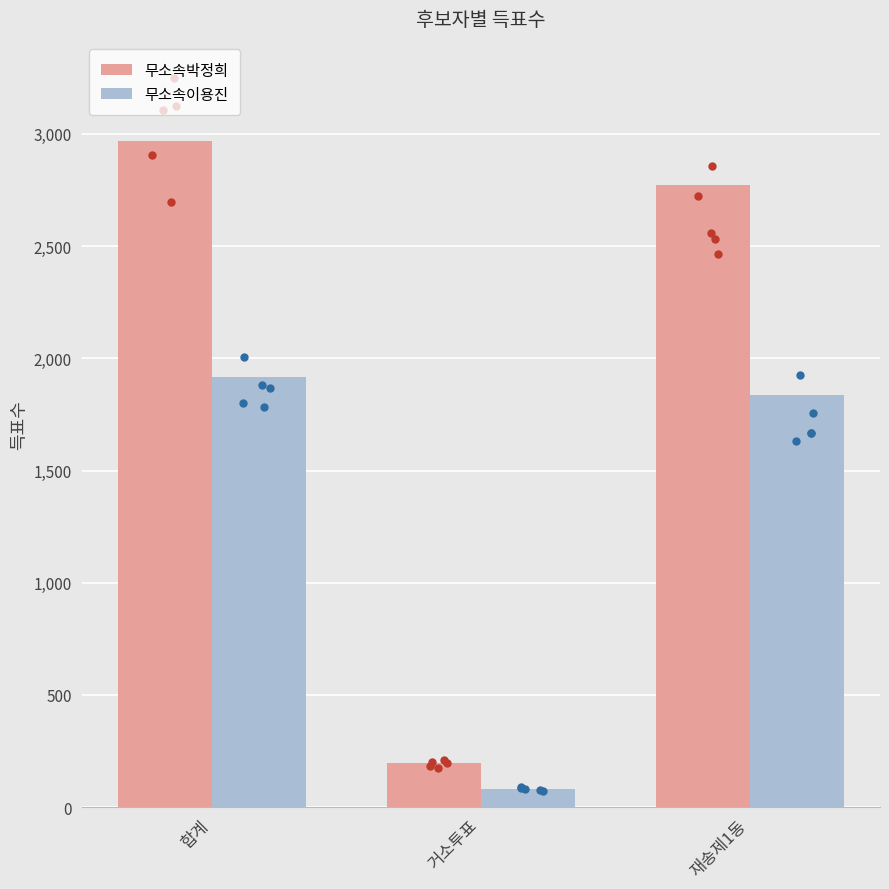

At which category is the sum across all series the highest?

합계